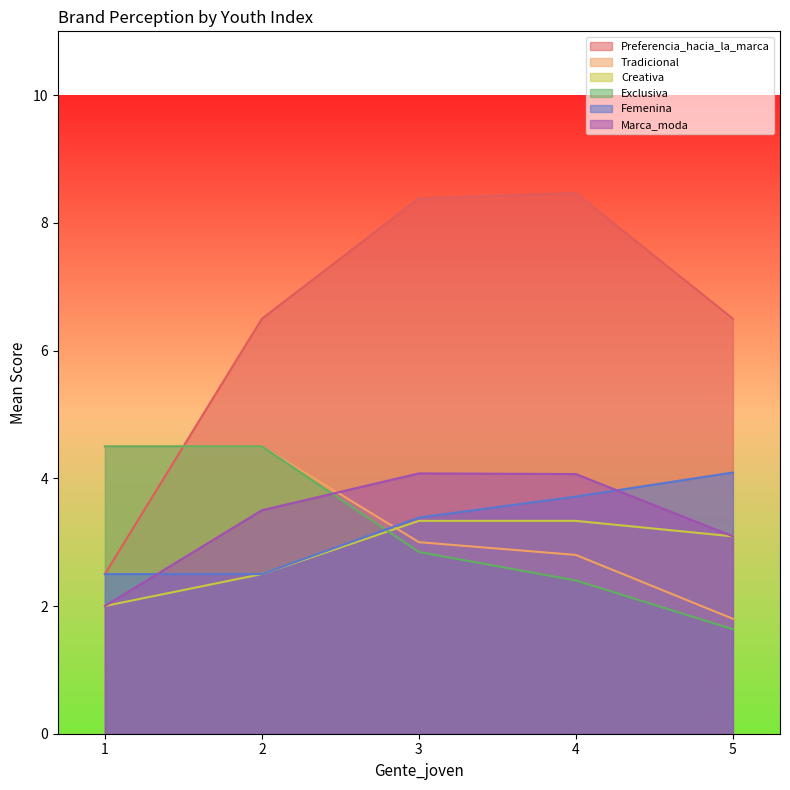

Is it true that Preferencia_hacia_la_marca equals 8.5 at 4?

True